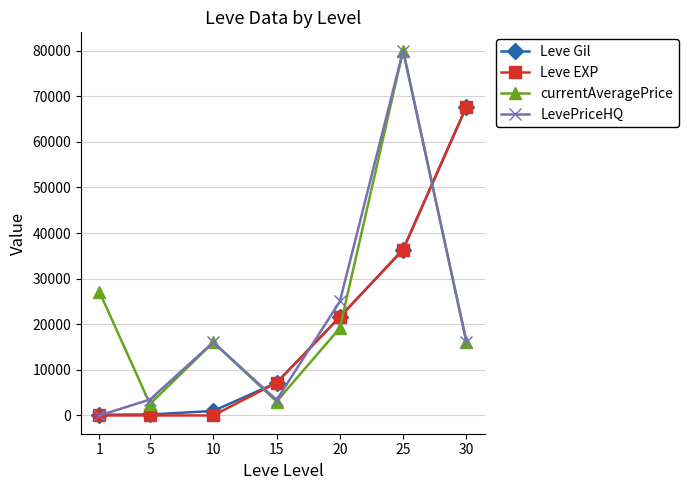

True or false: Leve EXP and currentAveragePrice cross at least once.

True